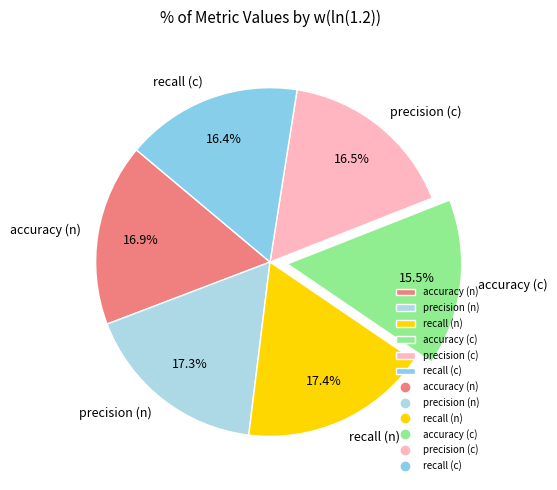

How many slices are in this pie chart?

6